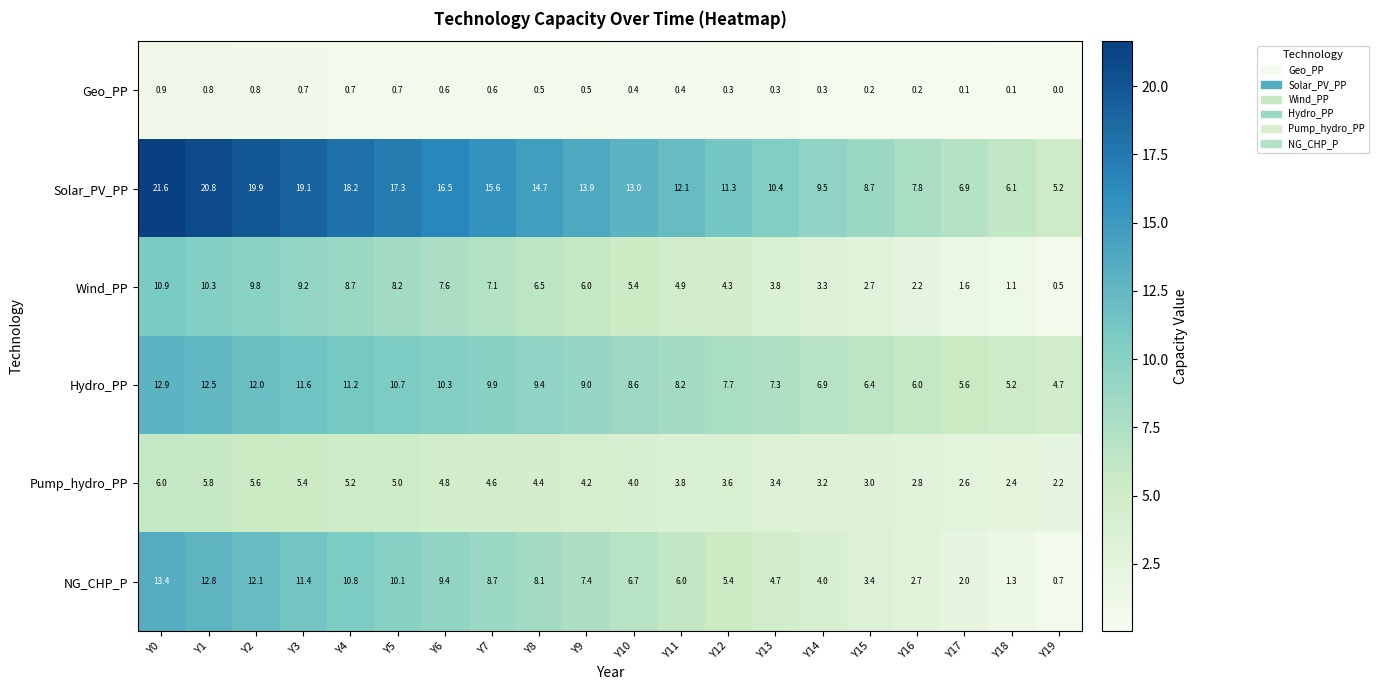

The value of Wind_PP at Y13 is 6.3. True or false?

False